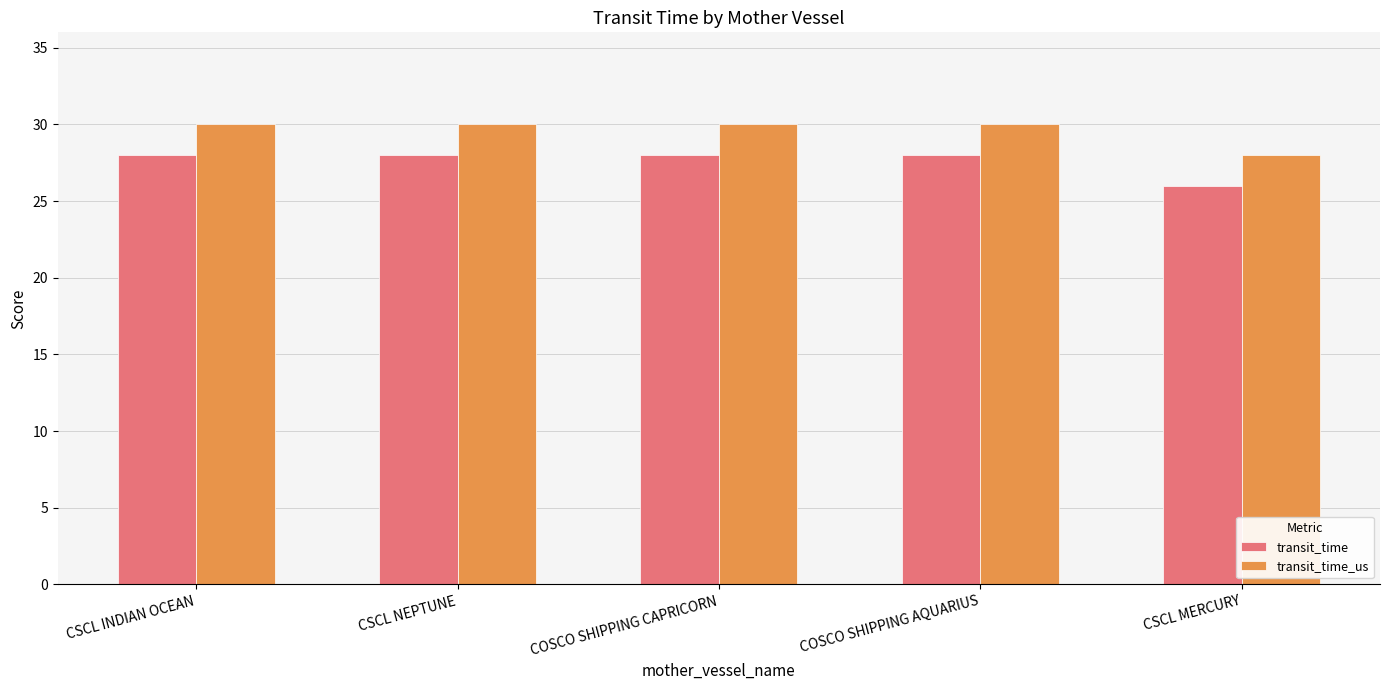

What is the label of the 3rd bar from the right?

COSCO SHIPPING CAPRICORN